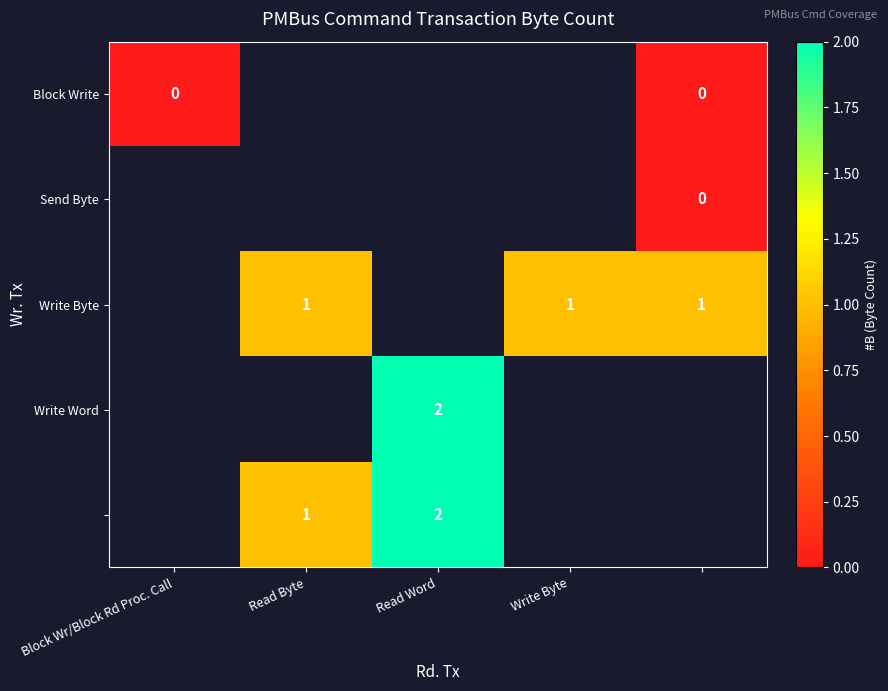

How many categories are shown in the chart?

5